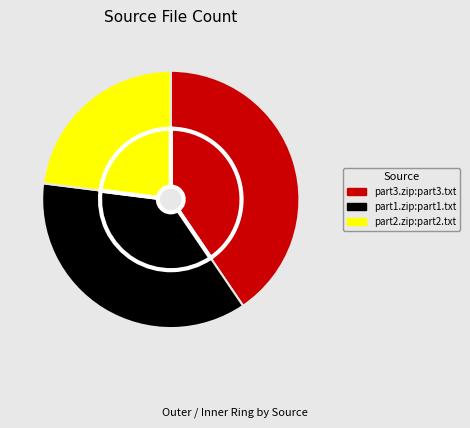

What percentage is the part3.zip:part3.txt slice, to the nearest percent?

40%